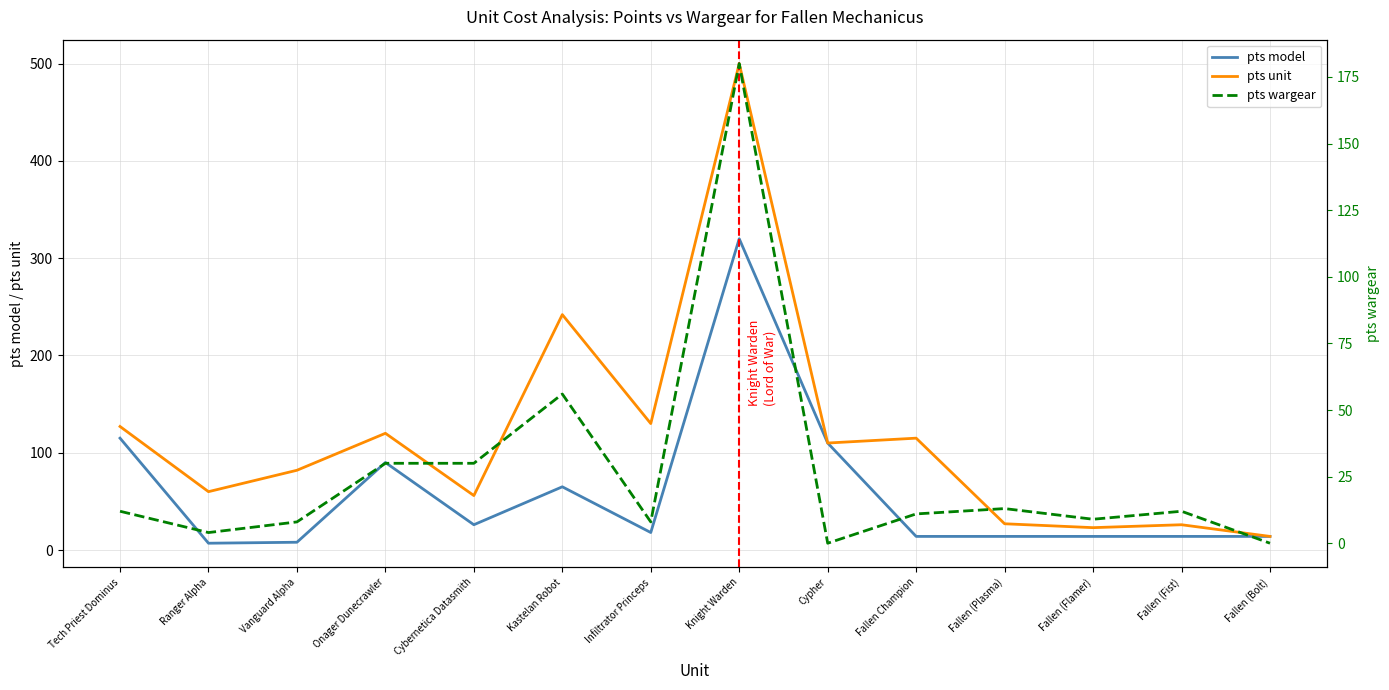

What is the label of the 5th point from the left?

Cybernetica Datasmith